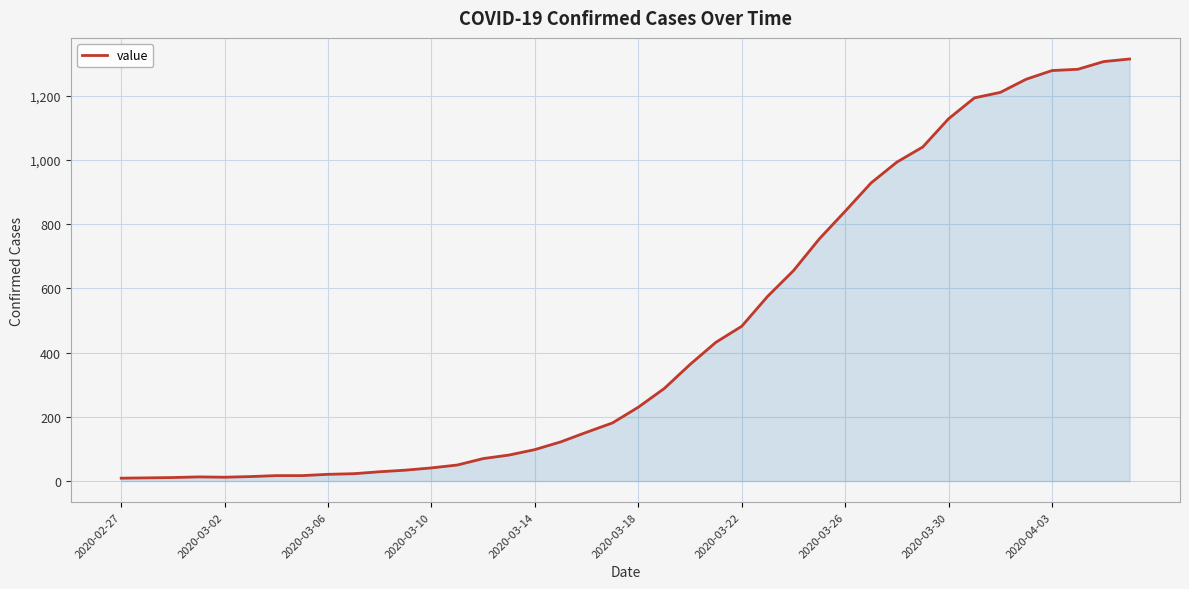

What is the maximum value shown in the chart?

1314